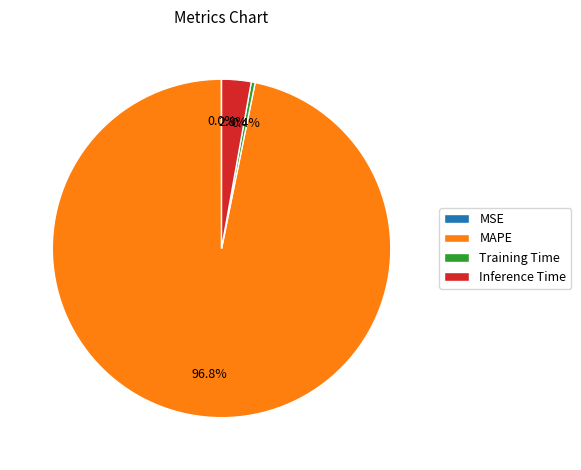

True or false: Inference Time accounts for 15% of the total.

False